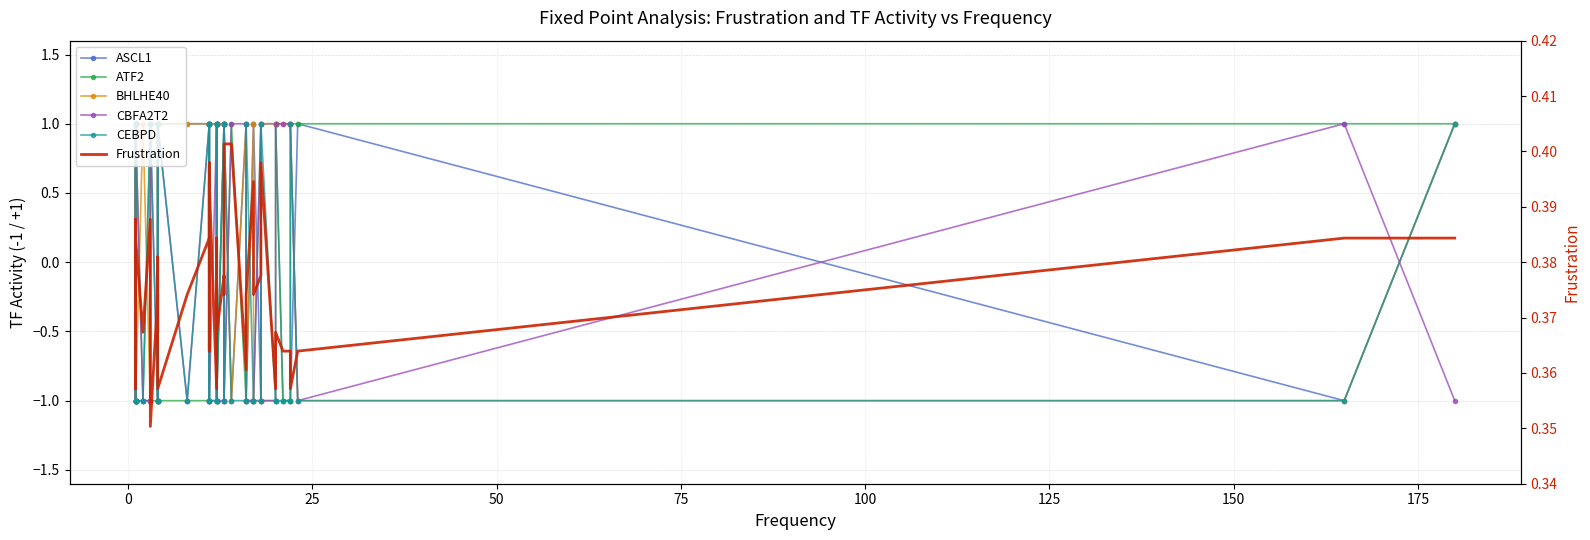

The value of ASCL1 at 19 is -1.5. True or false?

False